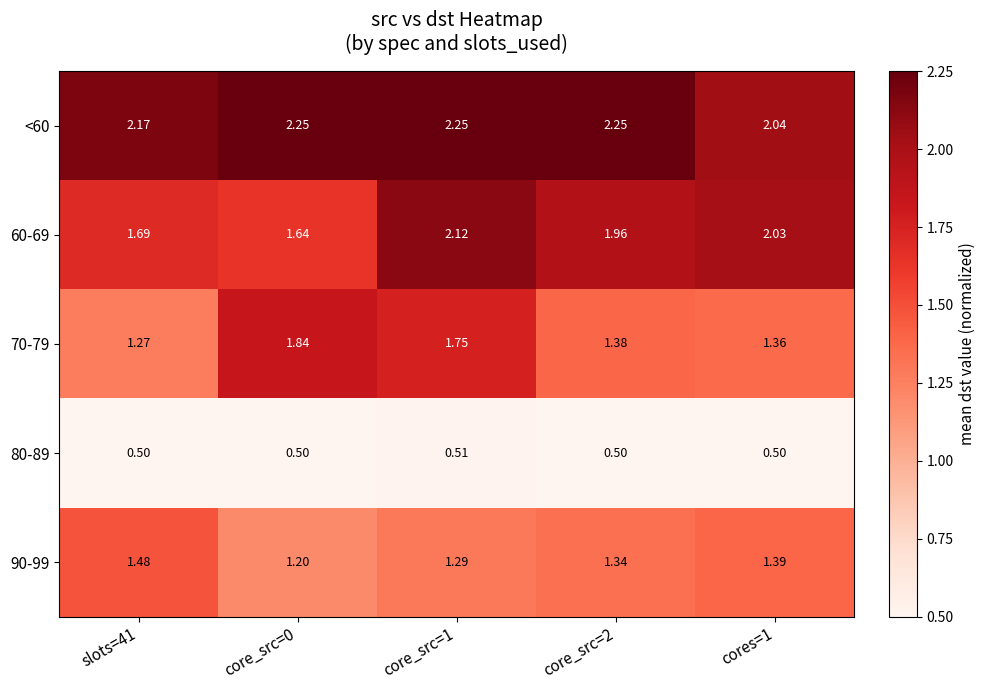

Count the number of data series in this chart.

5